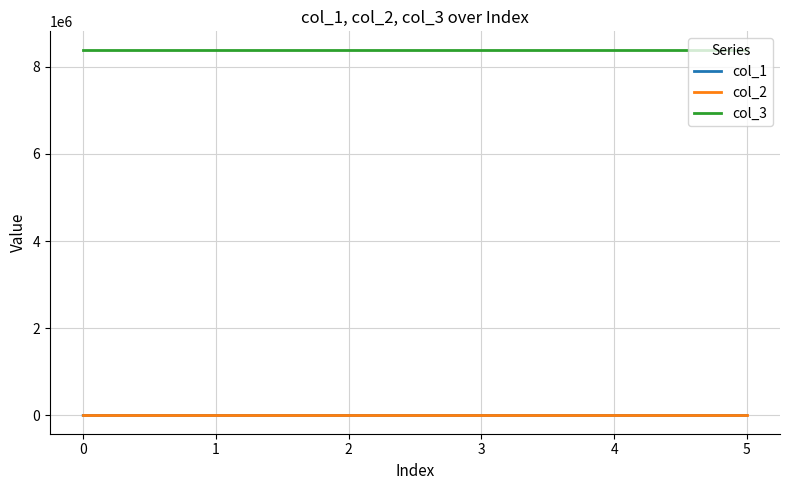

True or false: col_1 and col_3 intersect in this chart.

False